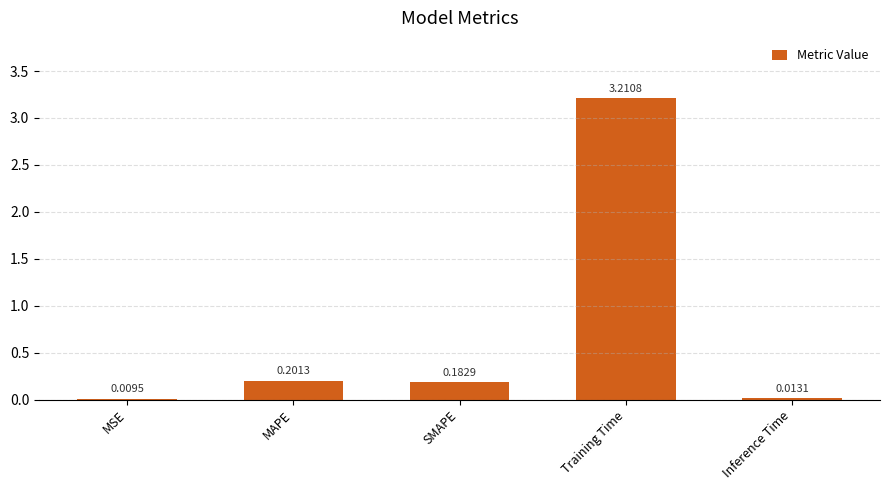

What is the change in value from SMAPE to Training Time?

+3.0